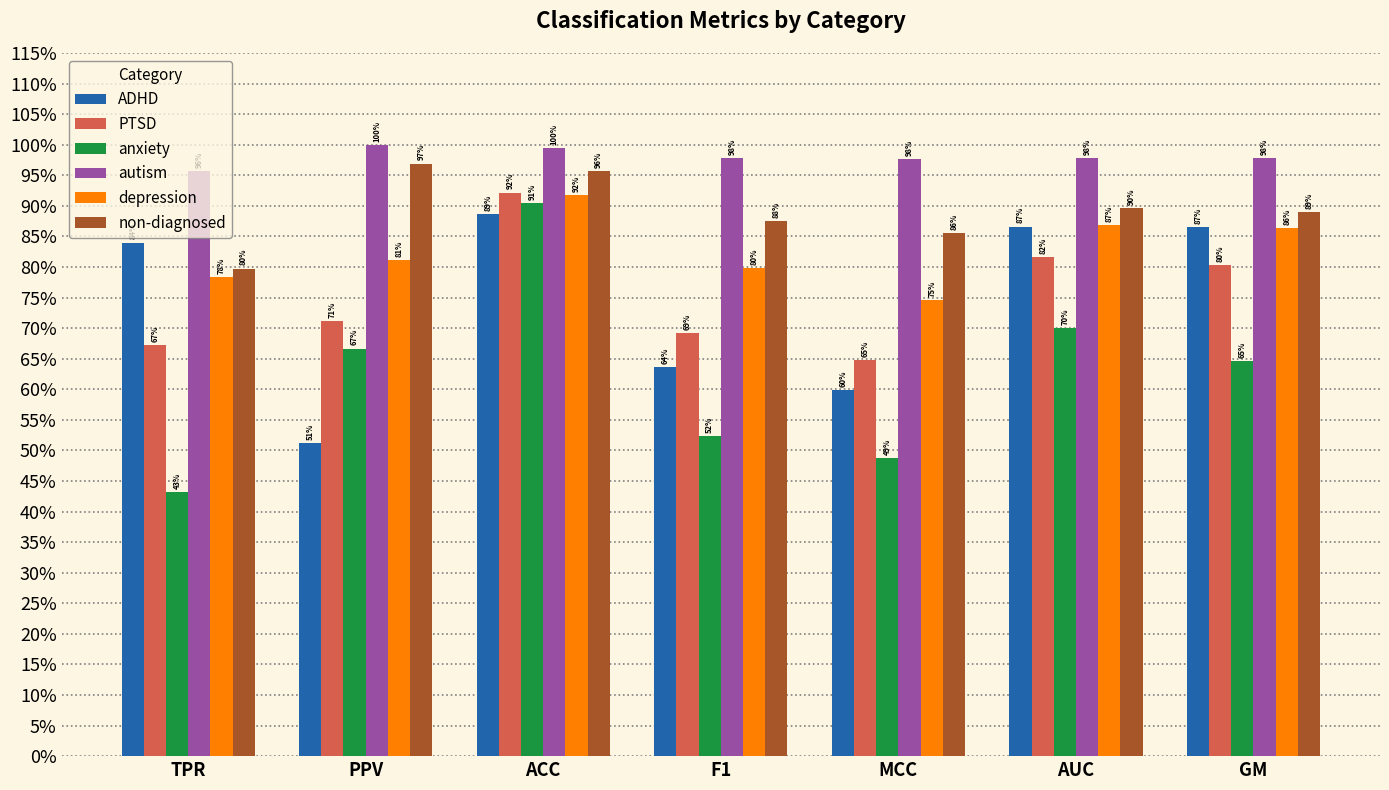

What are all the series names shown in the legend?

ADHD, PTSD, anxiety, autism, depression, non-diagnosed